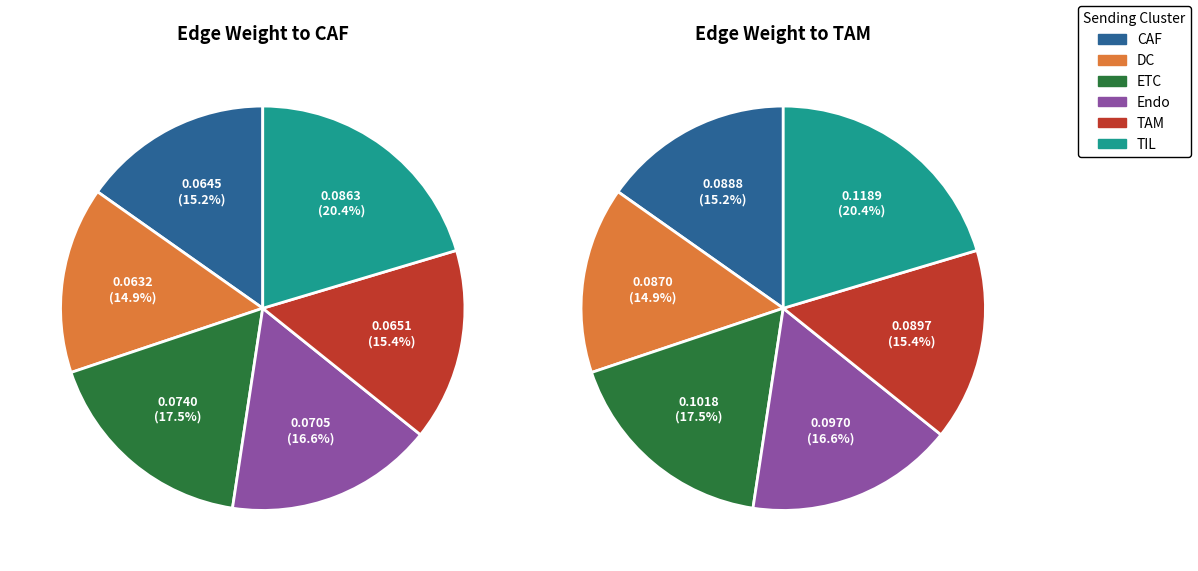

Which series changed the most between CAF and DC?

TIL